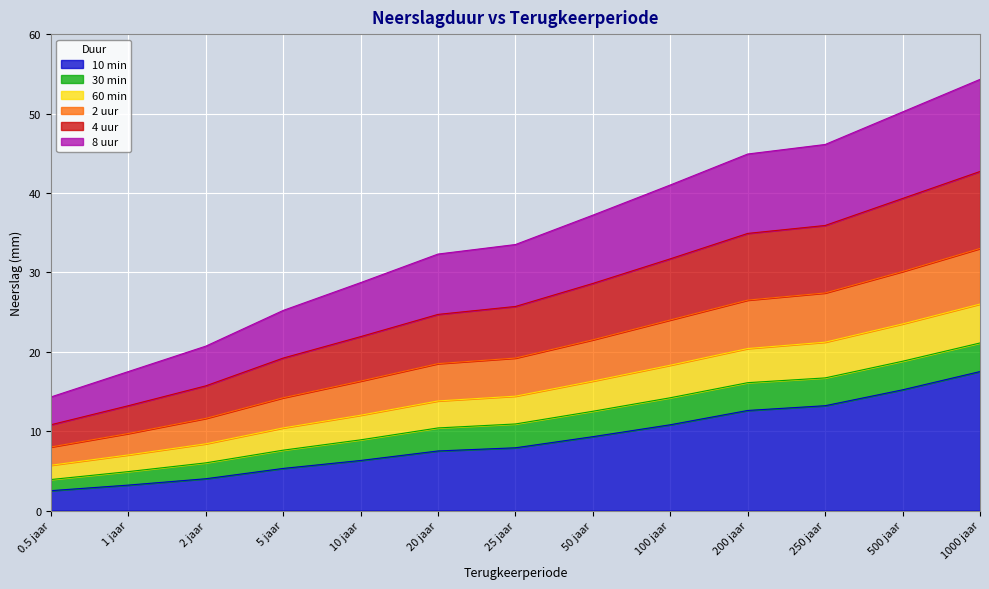

True or false: 60 min and 30 min cross at least once.

False